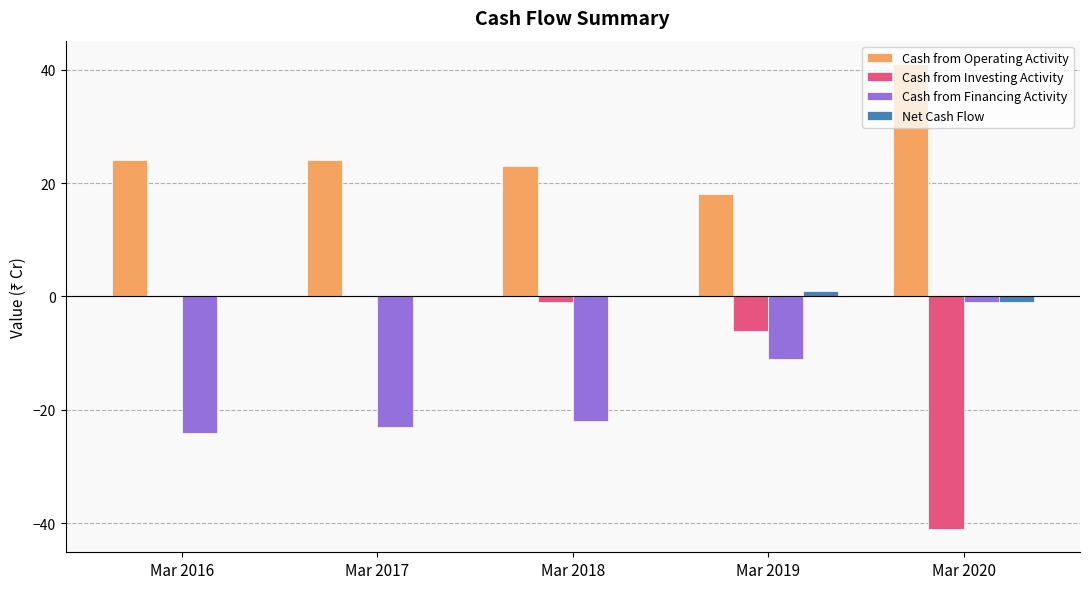

Count the number of data series in this chart.

4